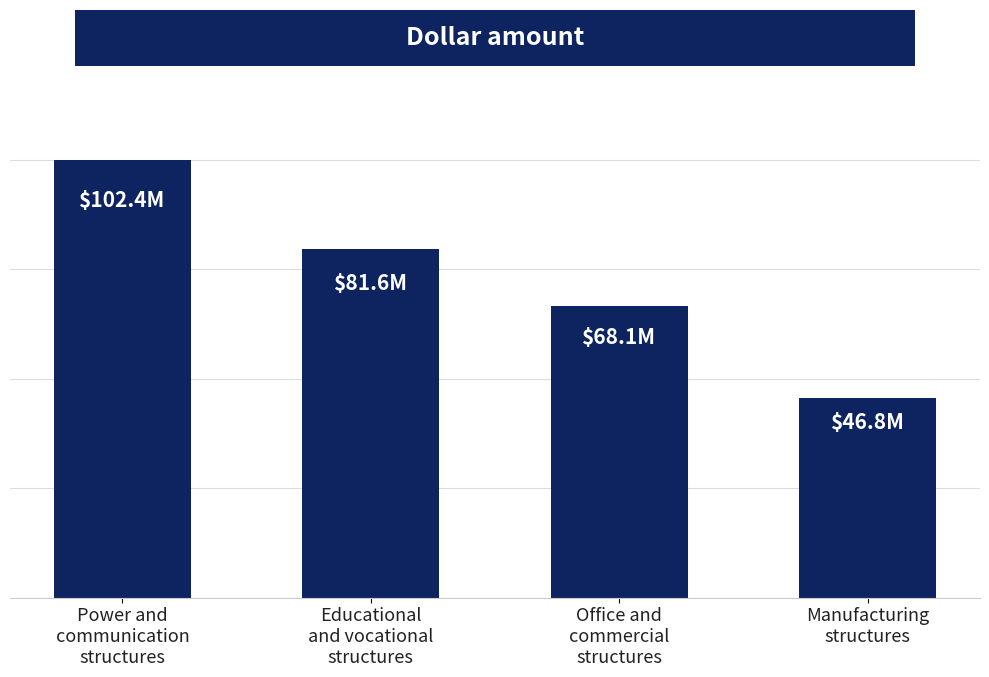

The value at Office and
commercial
structures is 68109. True or false?

True